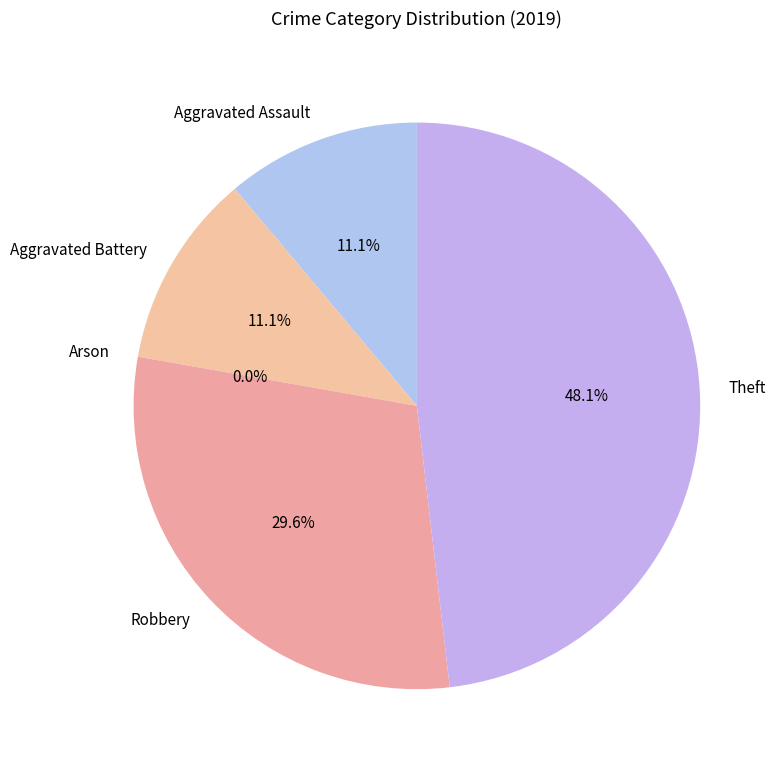

To the nearest percent, what is the average slice percentage?

20%